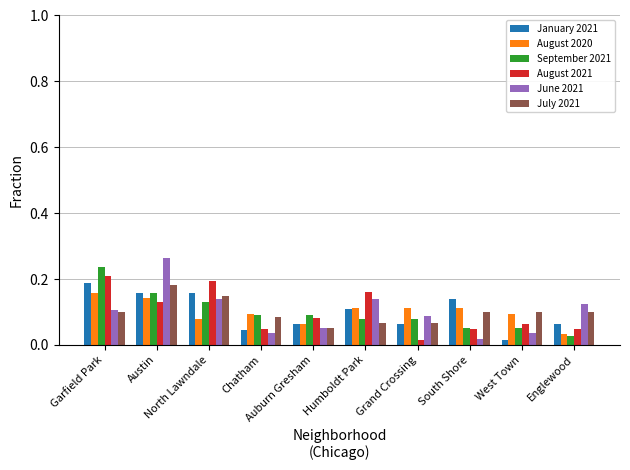

What is the label of the 7th bar from the left?

Grand Crossing